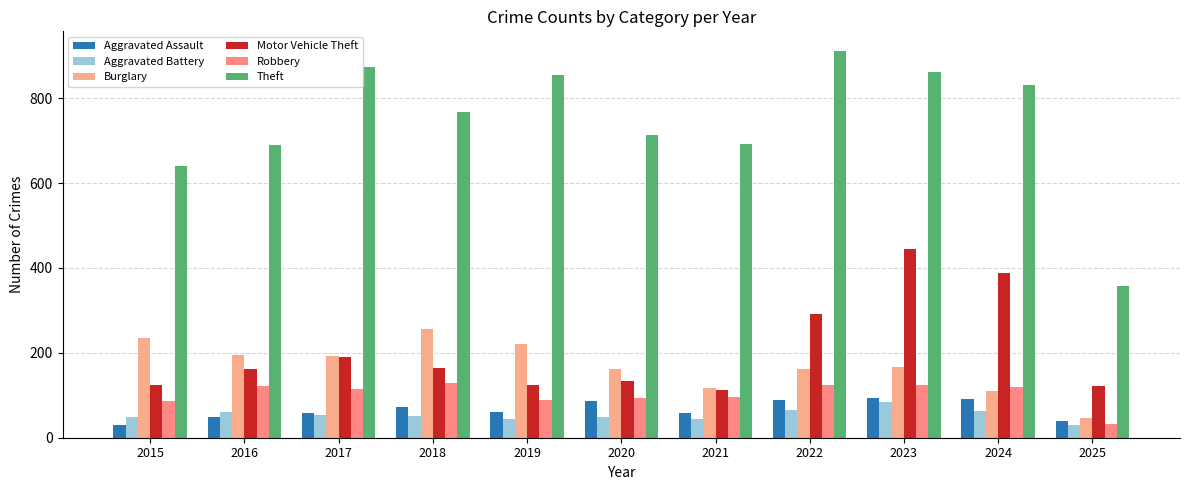

What is the sum of the Aggravated Battery values at 2019 and 2018?

97